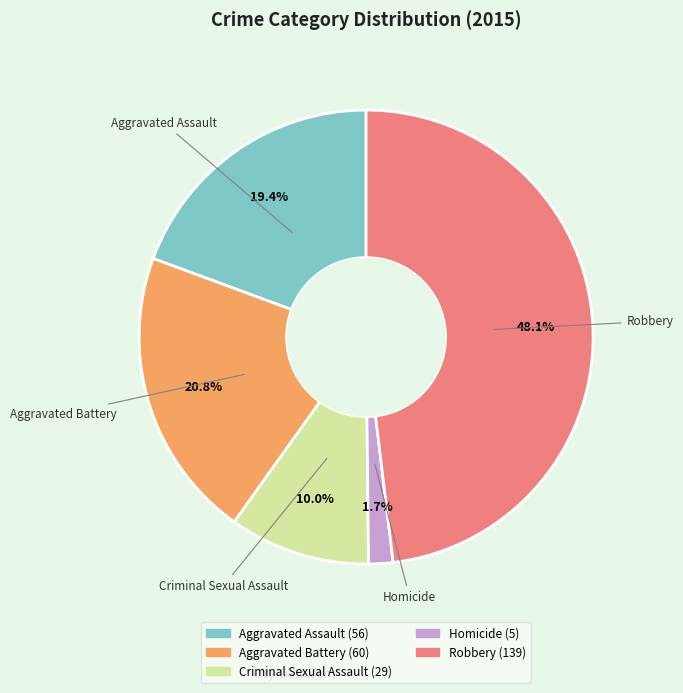

How many segments does this pie chart have?

5